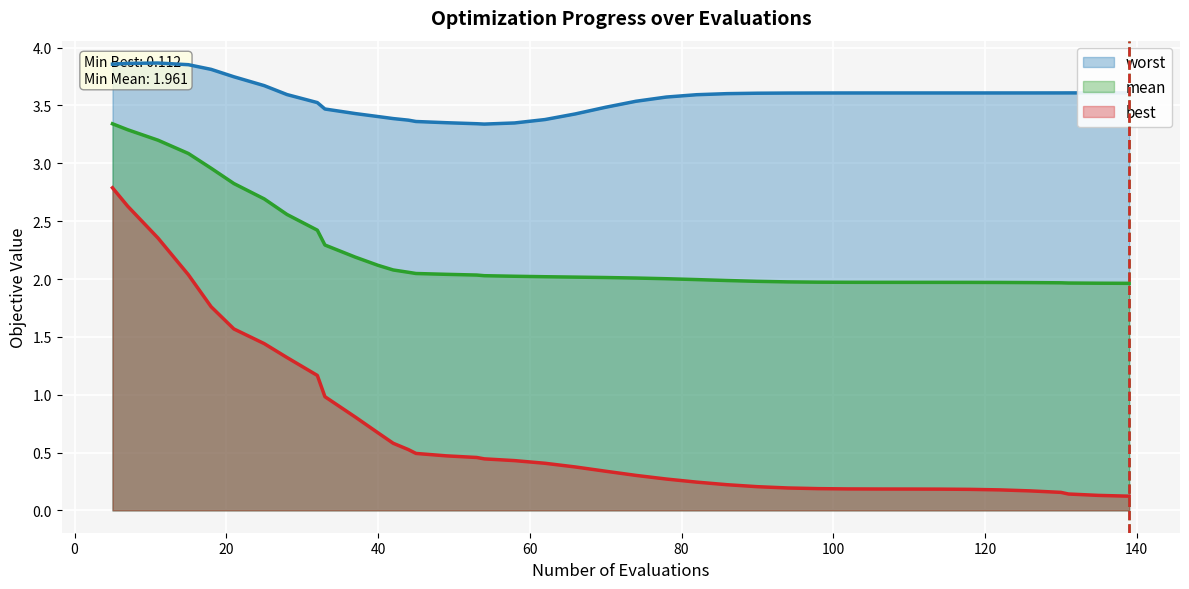

What is the value of the best point at the 28th from the left?

0.2